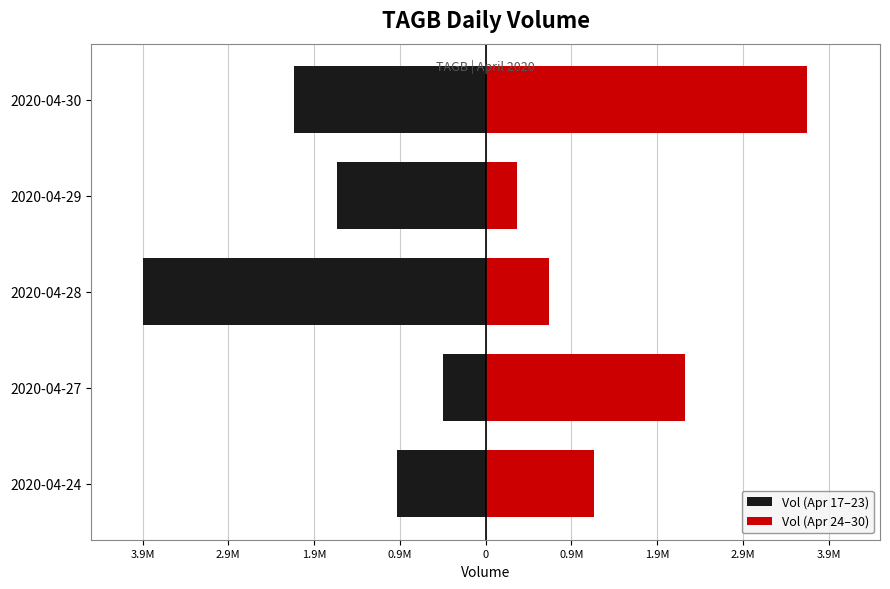

What are all the series names shown in the legend?

Vol (Apr 17–23), Vol (Apr 24–30)